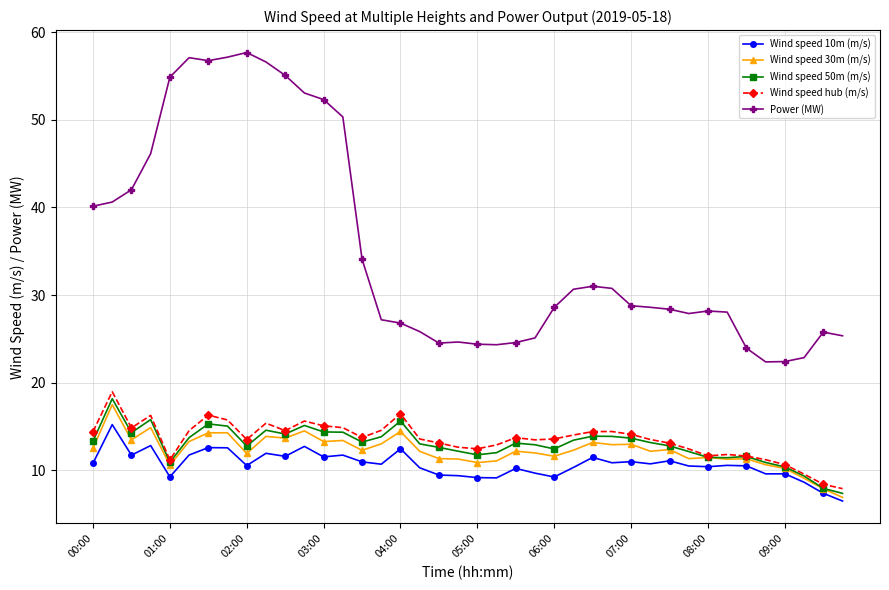

Which series has the largest range (max minus min)?

Power (MW)